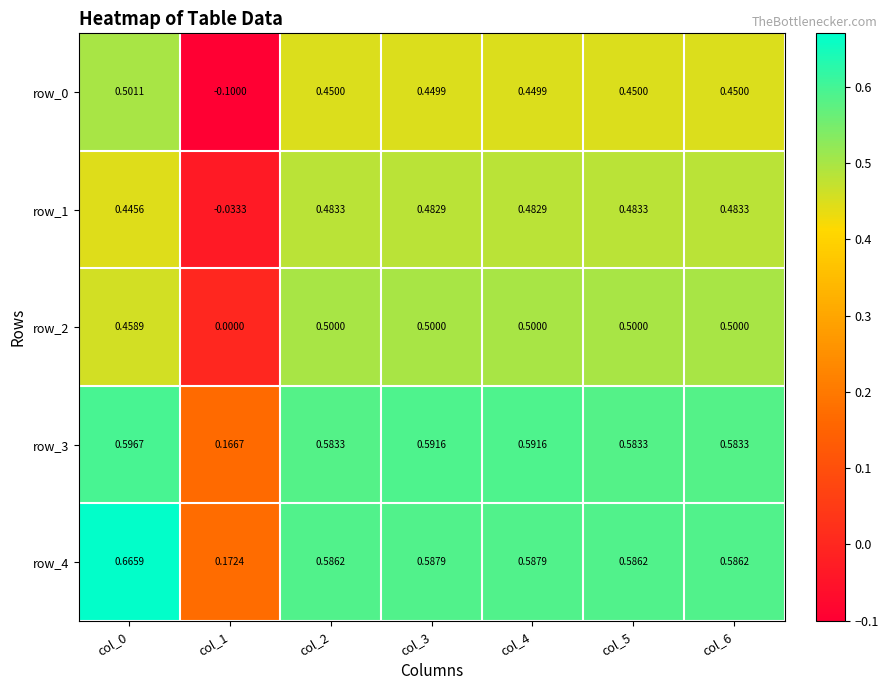

How many values in row_0 are below zero?

1